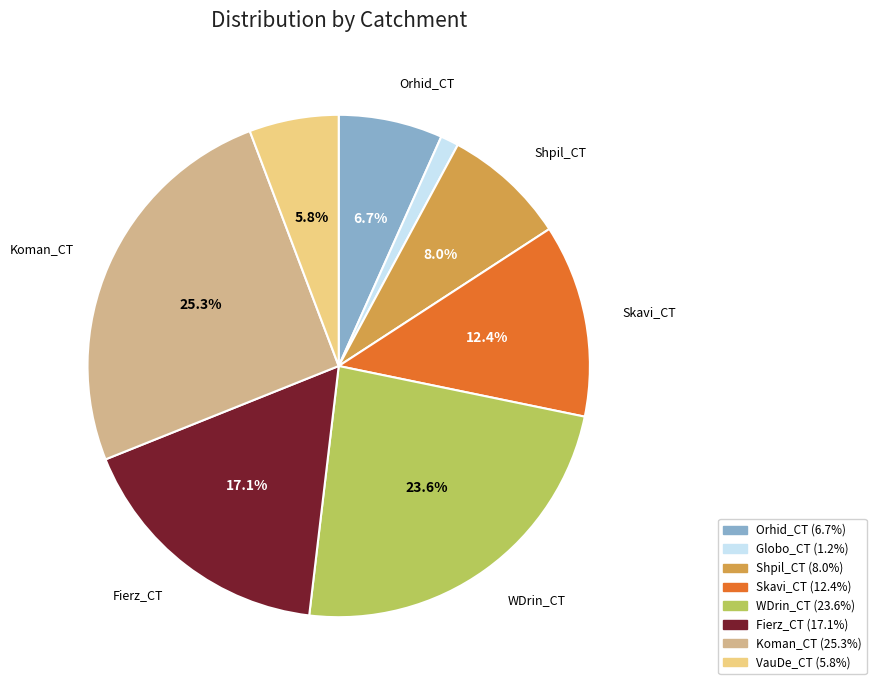

To the nearest percent, what portion does Shpil_CT represent?

8%